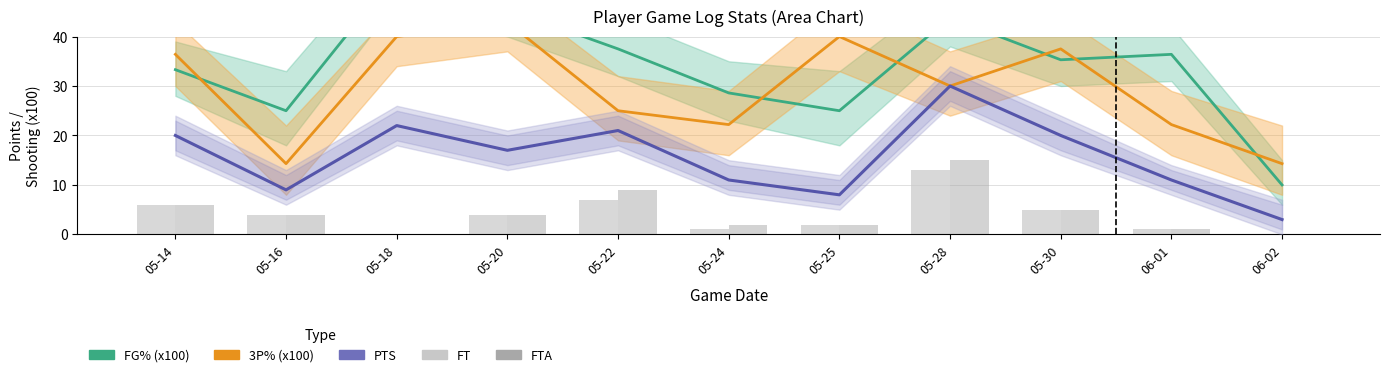

The value of 3P% (x10) at 05-22 is 25.0. True or false?

True